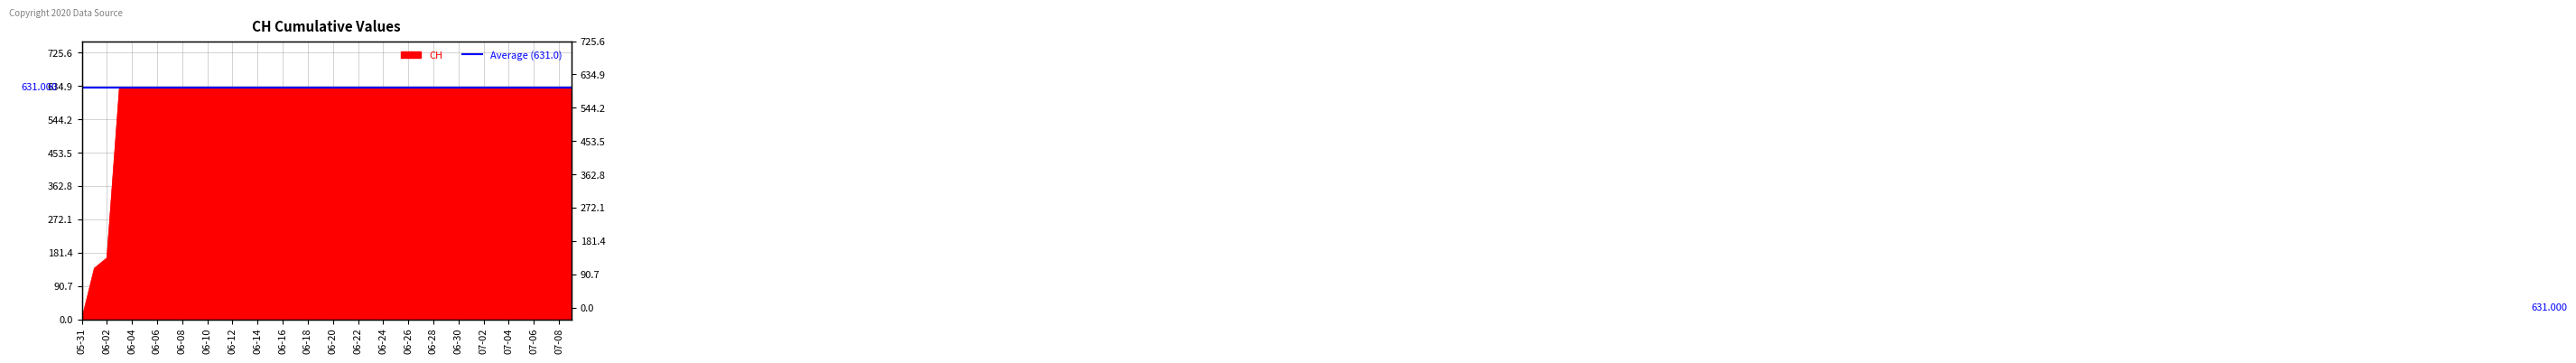

What is the label of the 32nd point from the left?

2020-07-01